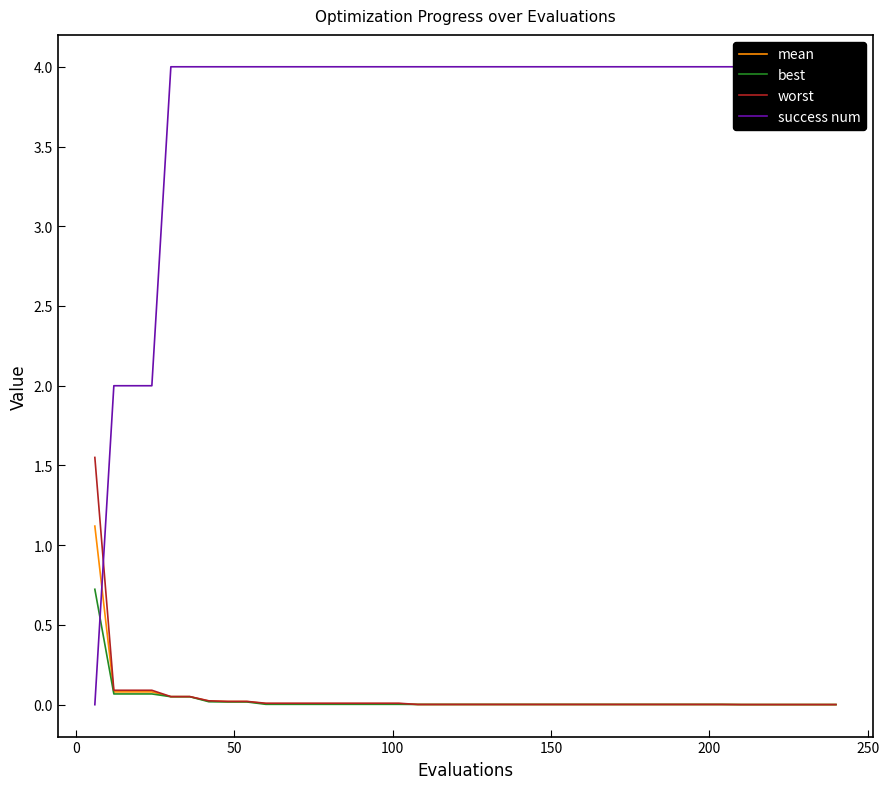

Reading left to right, extract all data points from this chart.

mean: 1.1	0.1	0.1	0.1	0.1	0.1	0.0	0.0	0.0	0.0	0.0	0.0	0.0	0.0	0.0	0.0	0.0	0.0	0.0	0.0	0.0	0.0	0.0	0.0	0.0	0.0	0.0	0.0	0.0	0.0	0.0	0.0	0.0	0.0	0.0	0.0	0.0	0.0	0.0	0.0
best: 0.7	0.1	0.1	0.1	0.1	0.1	0.0	0.0	0.0	0.0	0.0	0.0	0.0	0.0	0.0	0.0	0.0	0.0	0.0	0.0	0.0	0.0	0.0	0.0	0.0	0.0	0.0	0.0	0.0	0.0	0.0	0.0	0.0	0.0	0.0	0.0	0.0	0.0	0.0	0.0
worst: 1.6	0.1	0.1	0.1	0.1	0.1	0.0	0.0	0.0	0.0	0.0	0.0	0.0	0.0	0.0	0.0	0.0	0.0	0.0	0.0	0.0	0.0	0.0	0.0	0.0	0.0	0.0	0.0	0.0	0.0	0.0	0.0	0.0	0.0	0.0	0.0	0.0	0.0	0.0	0.0
success num: 0.0	2.0	2.0	2.0	4.0	4.0	4.0	4.0	4.0	4.0	4.0	4.0	4.0	4.0	4.0	4.0	4.0	4.0	4.0	4.0	4.0	4.0	4.0	4.0	4.0	4.0	4.0	4.0	4.0	4.0	4.0	4.0	4.0	4.0	4.0	4.0	4.0	4.0	4.0	4.0